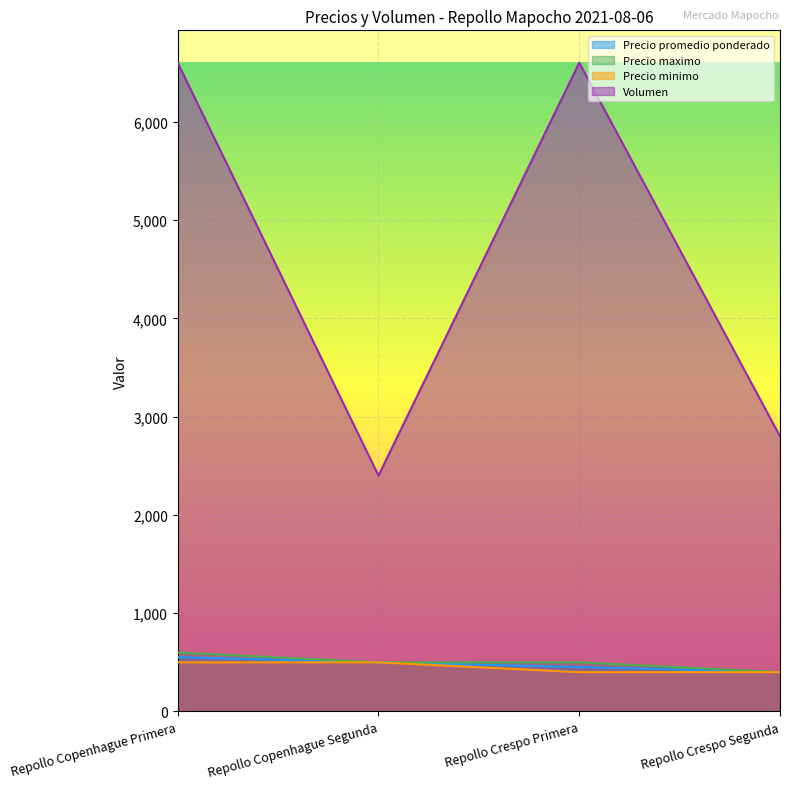

Where is Precio promedio ponderado nearest to the value 476?

Repollo Copenhague Segunda